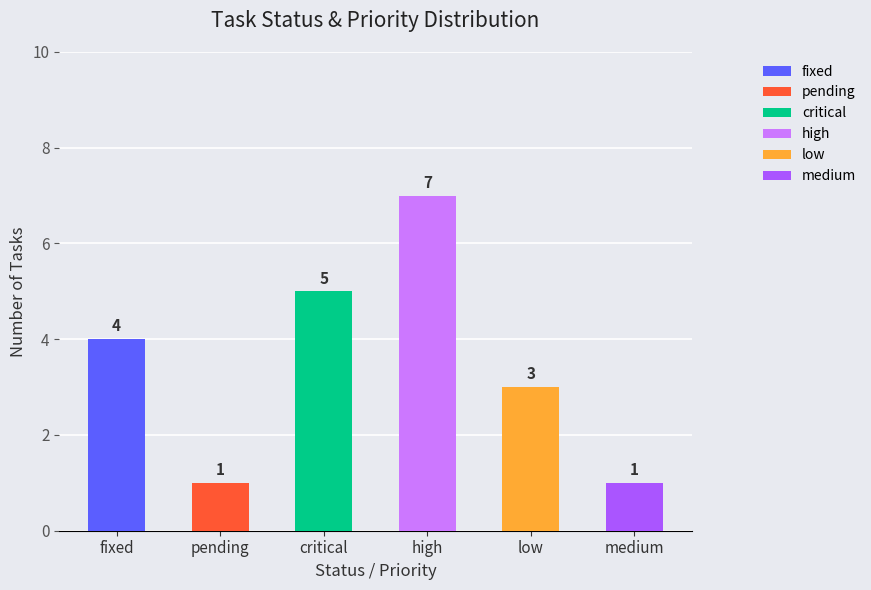

Reading right to left, list all the values displayed in this chart.

1	3	7	5	1	4